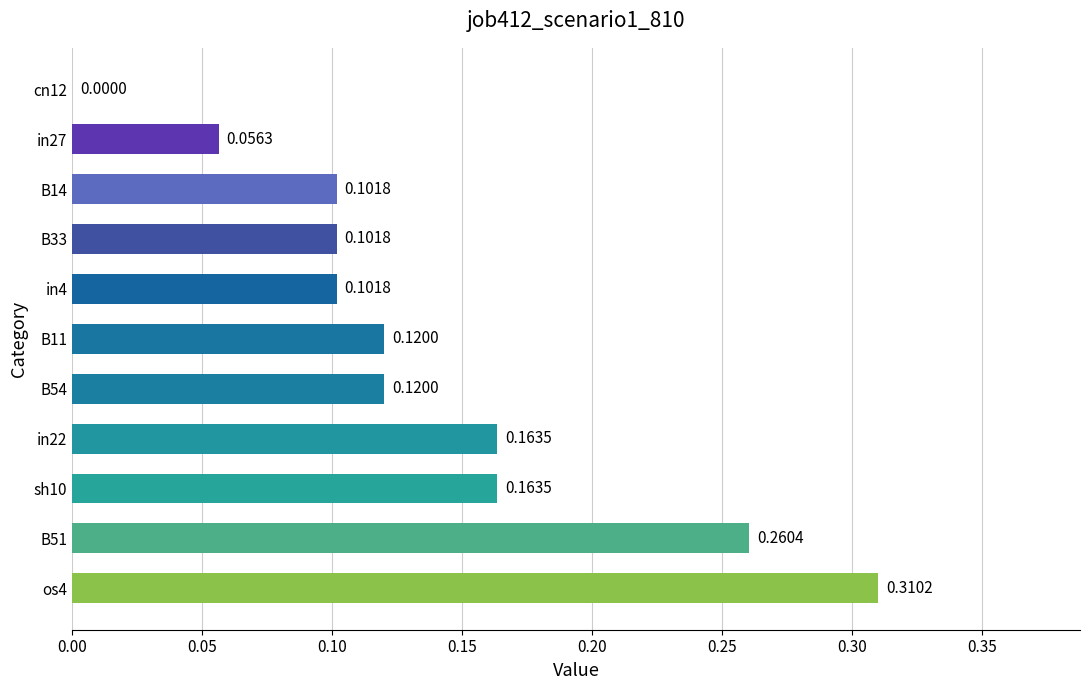

What is the sum of all values?

1.5